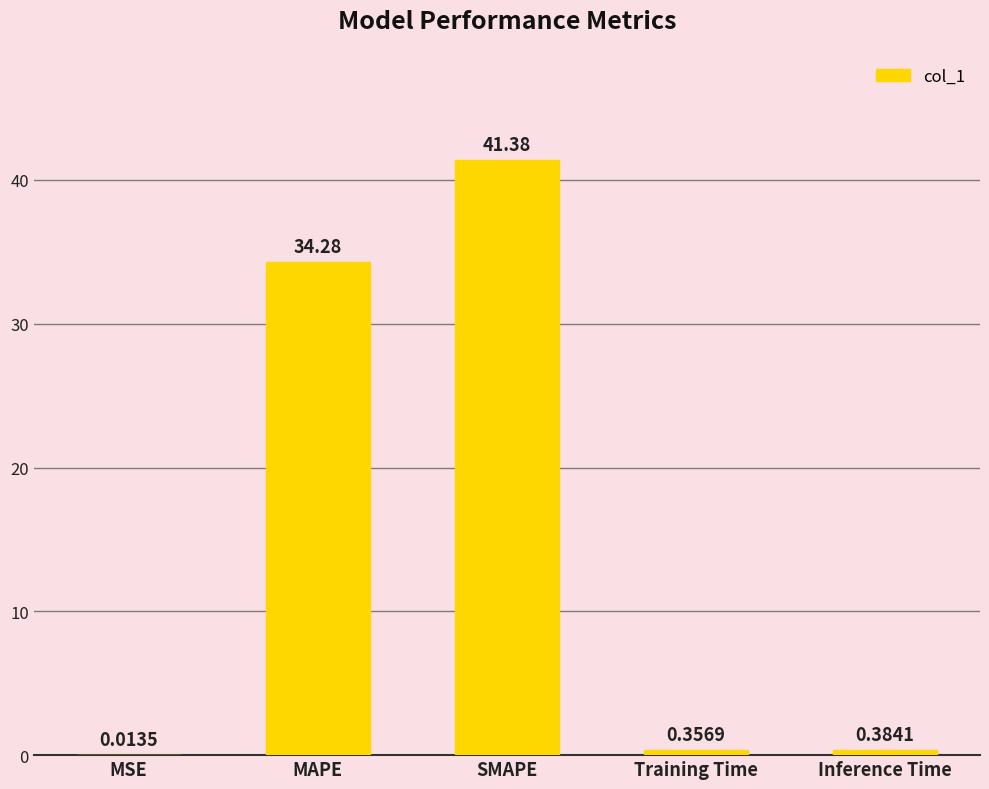

Which category has the highest value across all series?

SMAPE